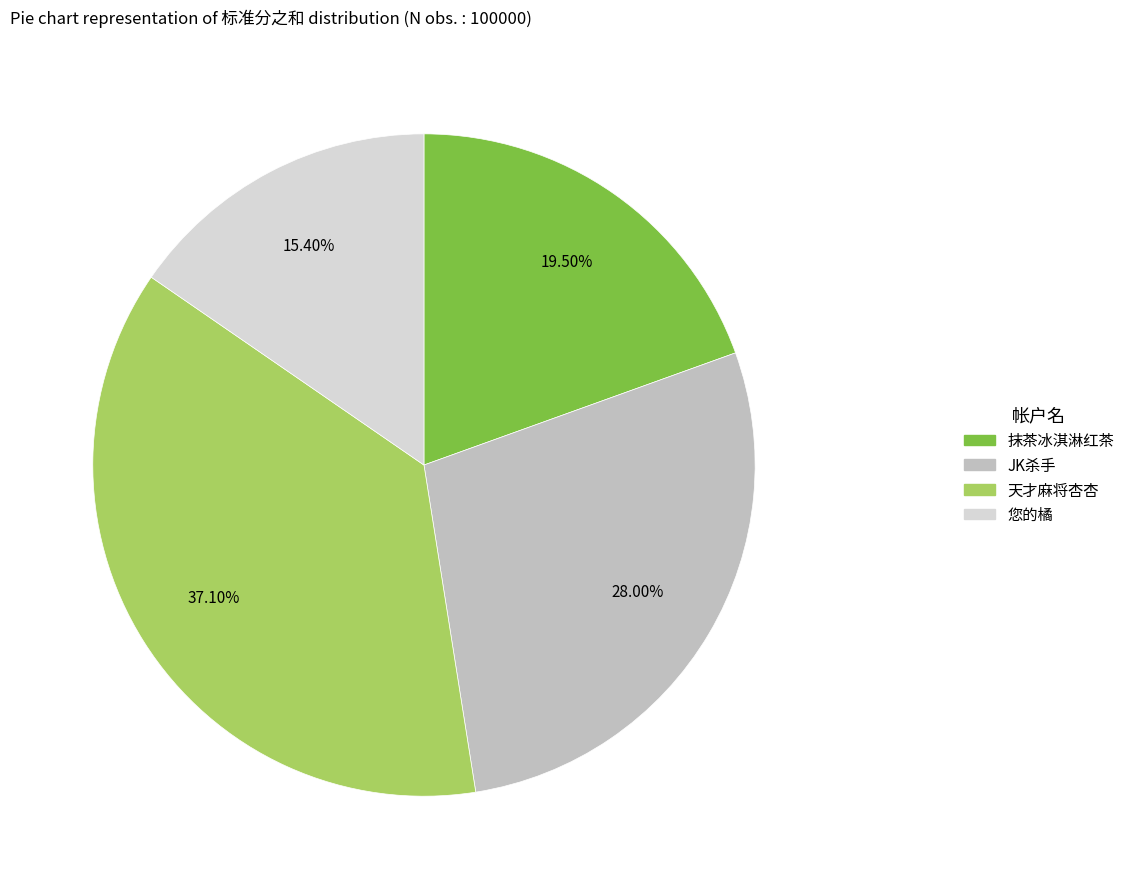

To the nearest percent, what is the difference between the JK杀手 and 您的橘 slice percentages?

13%